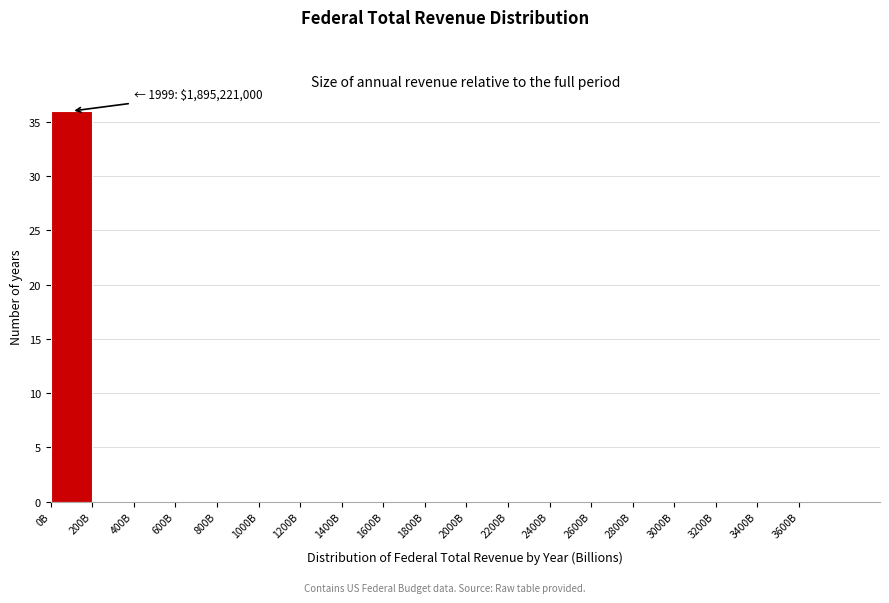

Reading left to right, what are all the values shown in this chart?

0B=36	200B=0	400B=0	600B=0	800B=0	1000B=0	1200B=0	1400B=0	1600B=0	1800B=0	2000B=0	2200B=0	2400B=0	2600B=0	2800B=0	3000B=0	3200B=0	3400B=0	3600B=0